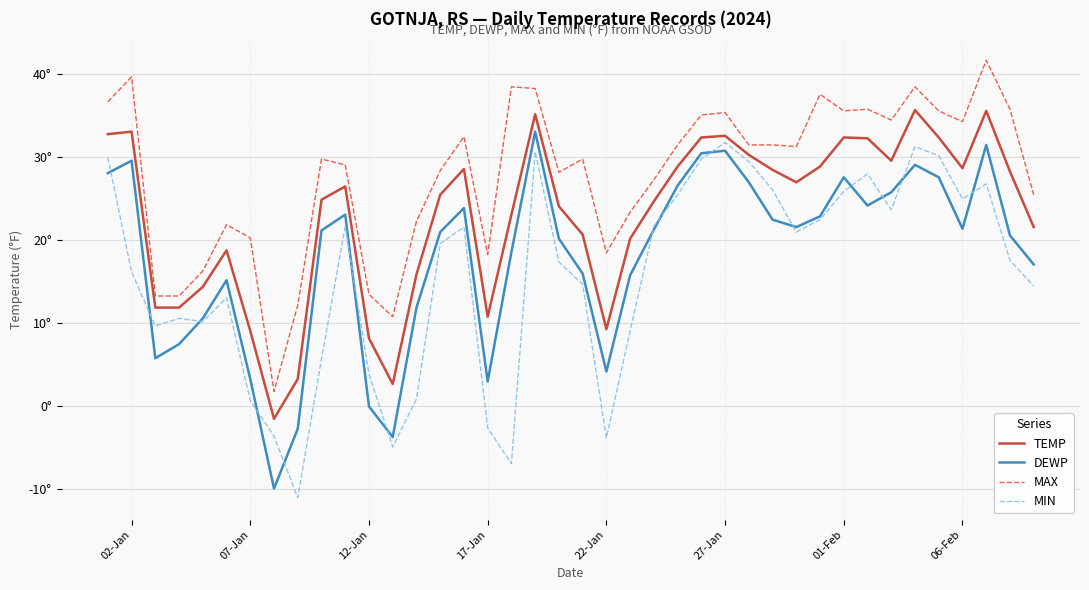

What are all the series names shown in the legend?

TEMP, DEWP, MAX, MIN